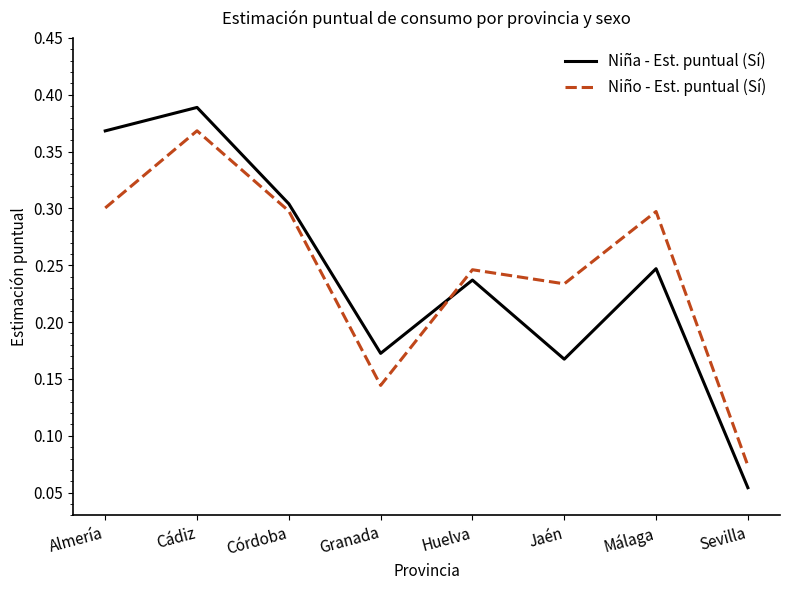

What is the total value across all series at Cádiz?

0.8